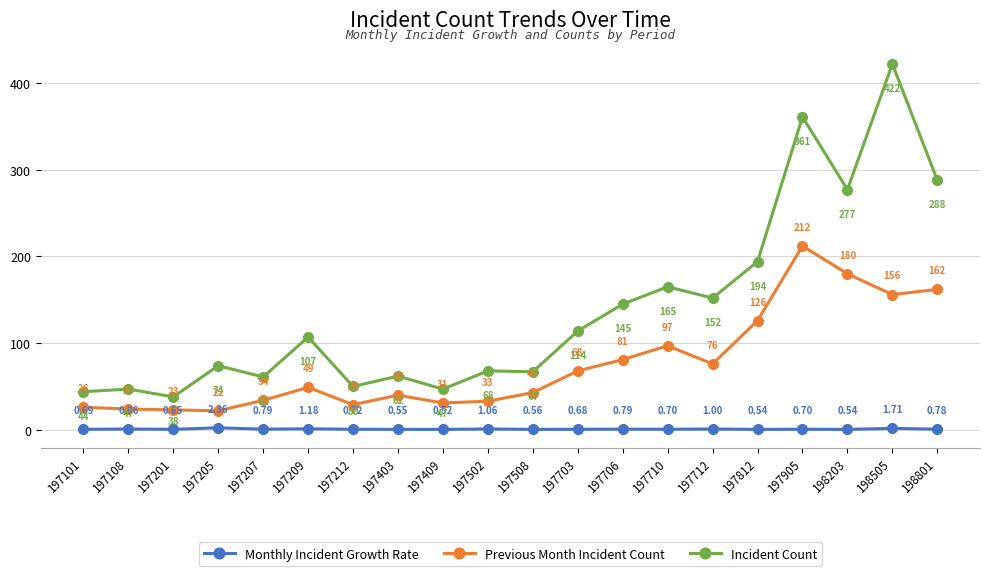

Rank the series by their maximum value, from lowest to highest.

Monthly Incident Growth Rate, Previous Month Incident Count, Incident Count